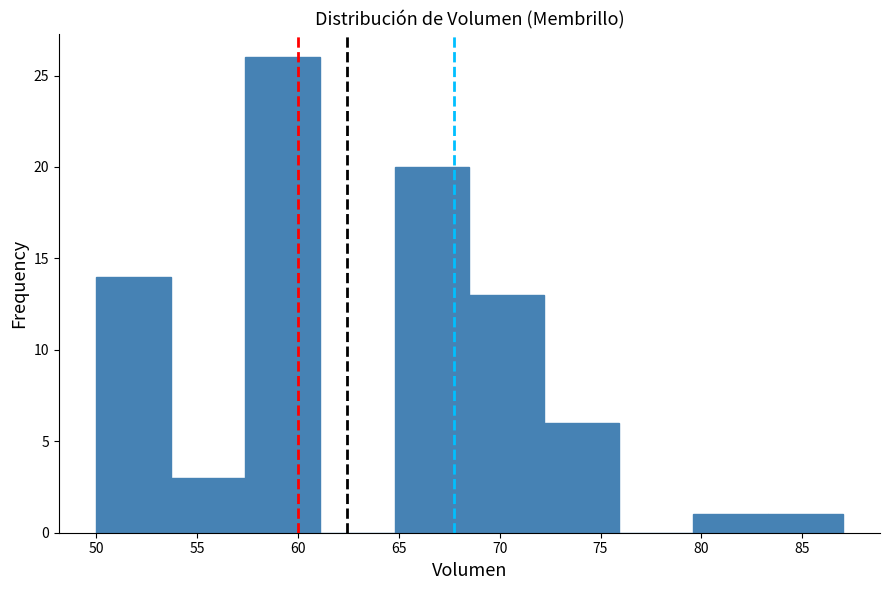

Reading left to right, list every bar in this chart as the range it spans on the x-axis followed by its height. Neither the bar edges nor the heights are printed on the chart, so give them approximately, as read against the axes.

50.0 to 53.7: 14
53.7 to 57.4: 3
57.4 to 61.1: 26
61.1 to 64.8: 0
64.8 to 68.5: 20
68.5 to 72.2: 13
72.2 to 75.9: 6
75.9 to 79.6: 0
79.6 to 83.3: 1
83.3 to 87.0: 1